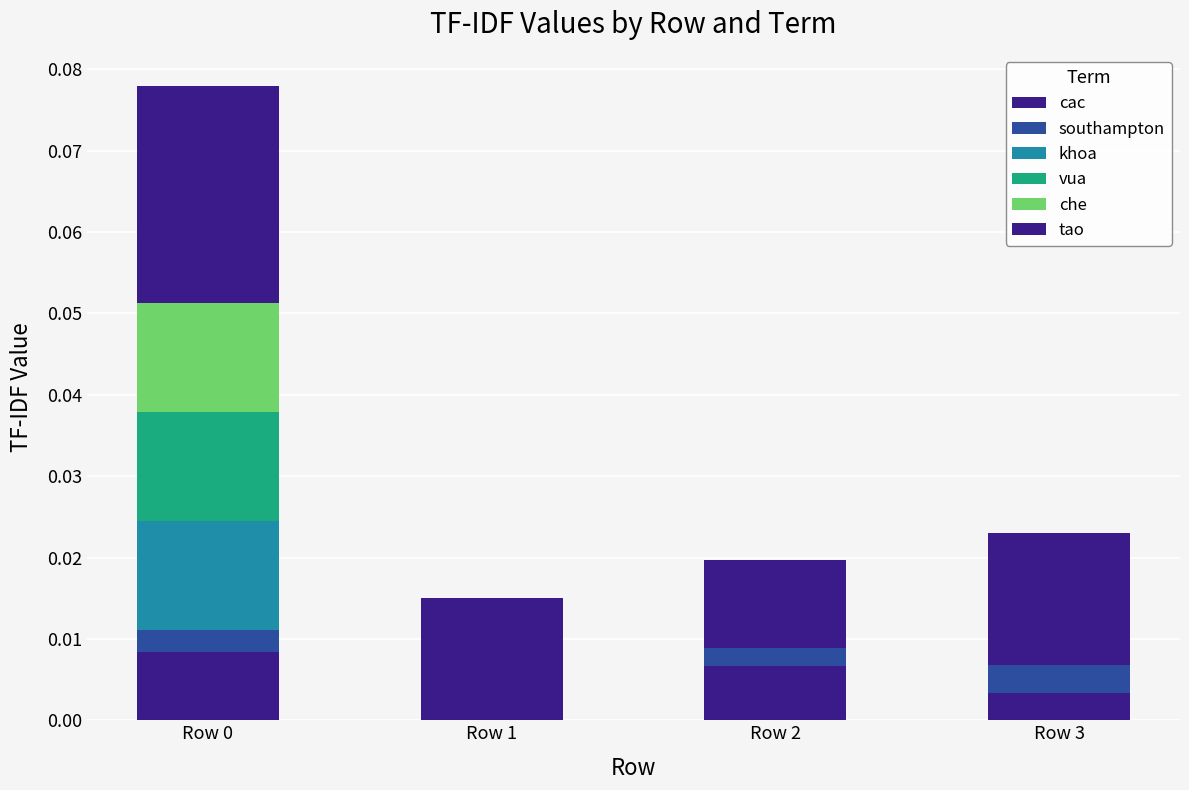

Between Row 2 and Row 3, which series saw the biggest shift?

tao